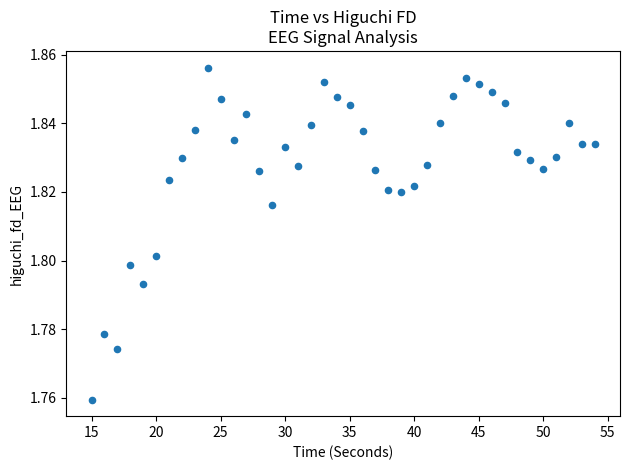

What is the range of X values (max minus min)?

39.0